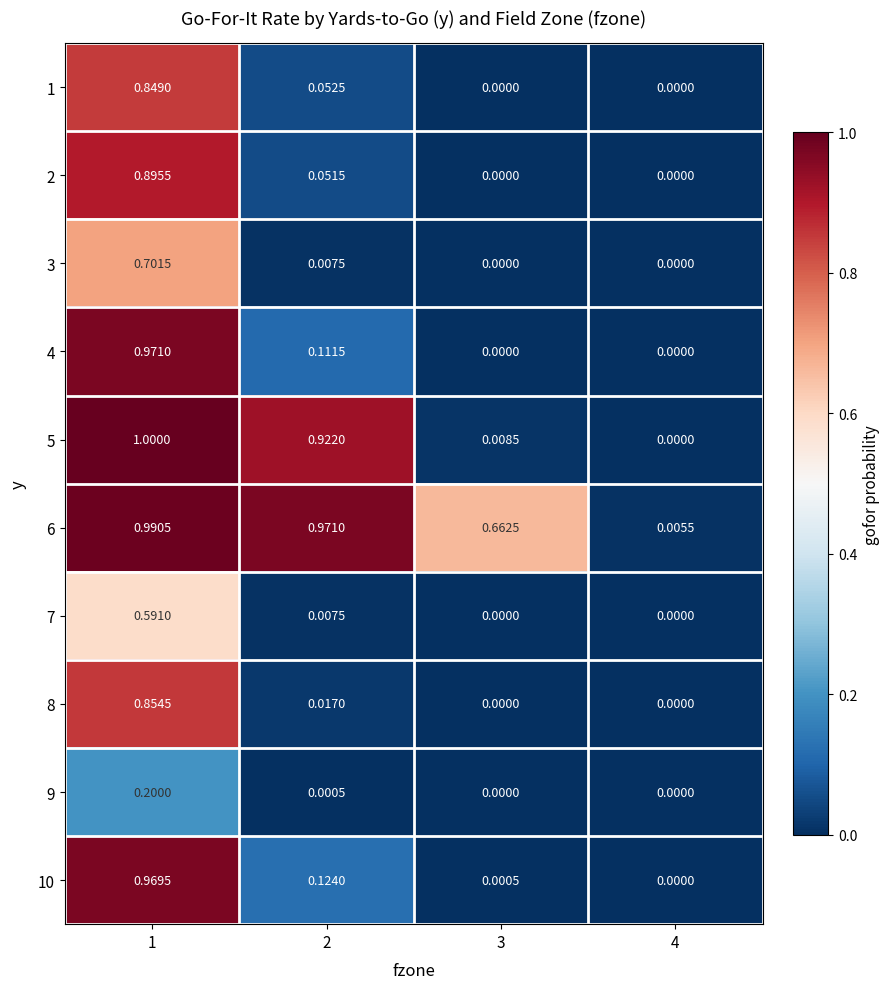

Is the value of 10 at 2 greater than the value of 2 at 1?

No